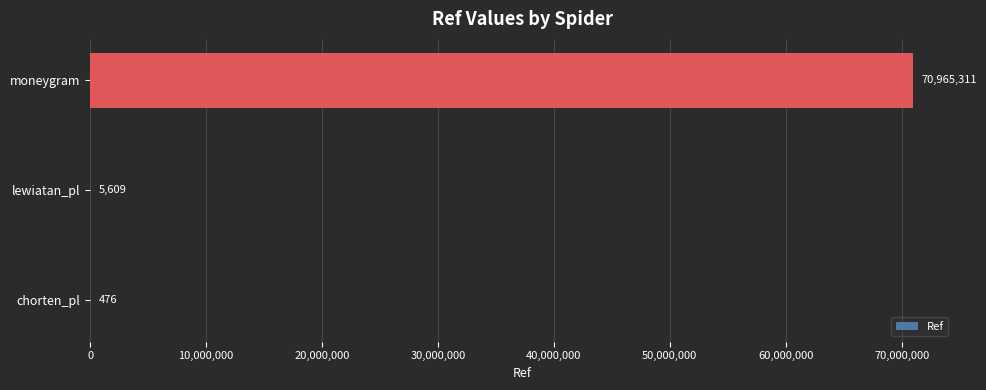

What is the sum of all values?

70971396